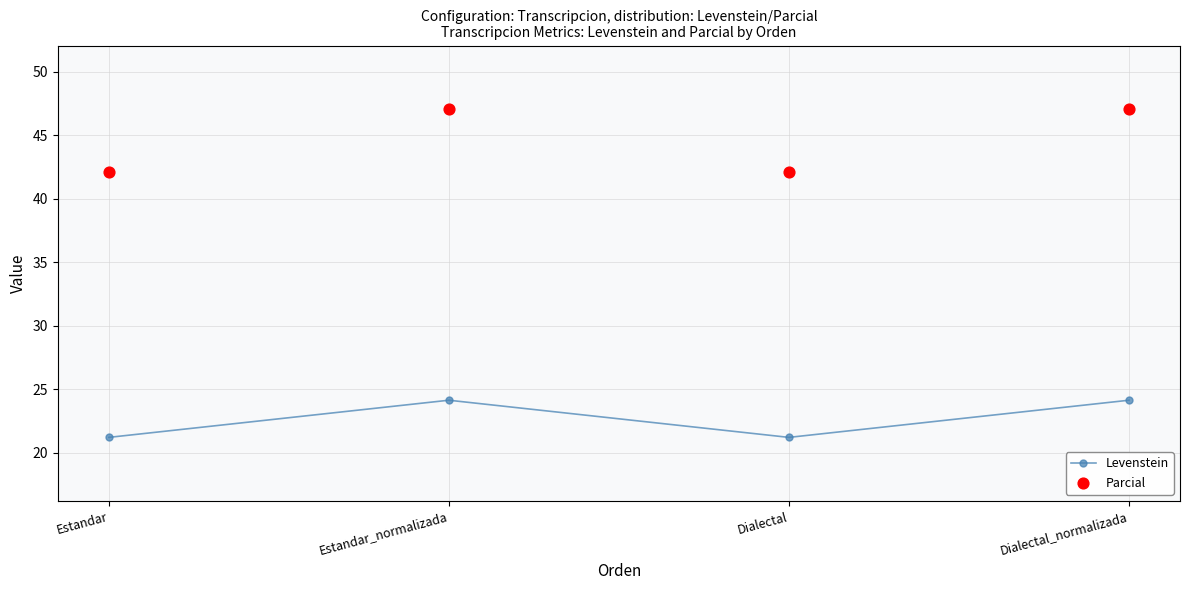

Is the value of Parcial at Dialectal greater than the value of Levenstein at Estandar_normalizada?

Yes